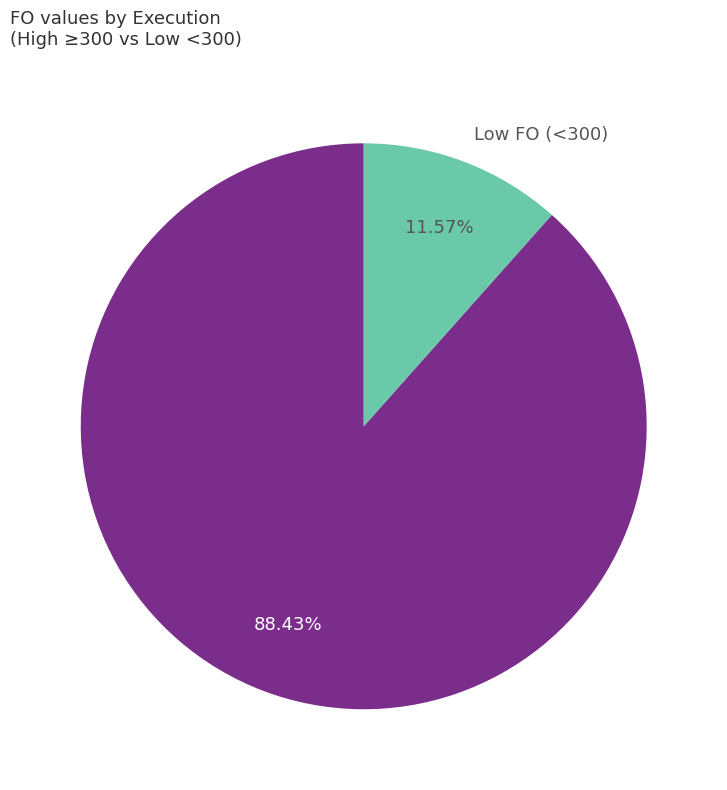

Does High FO (≥300) represent more than half of the total?

Yes